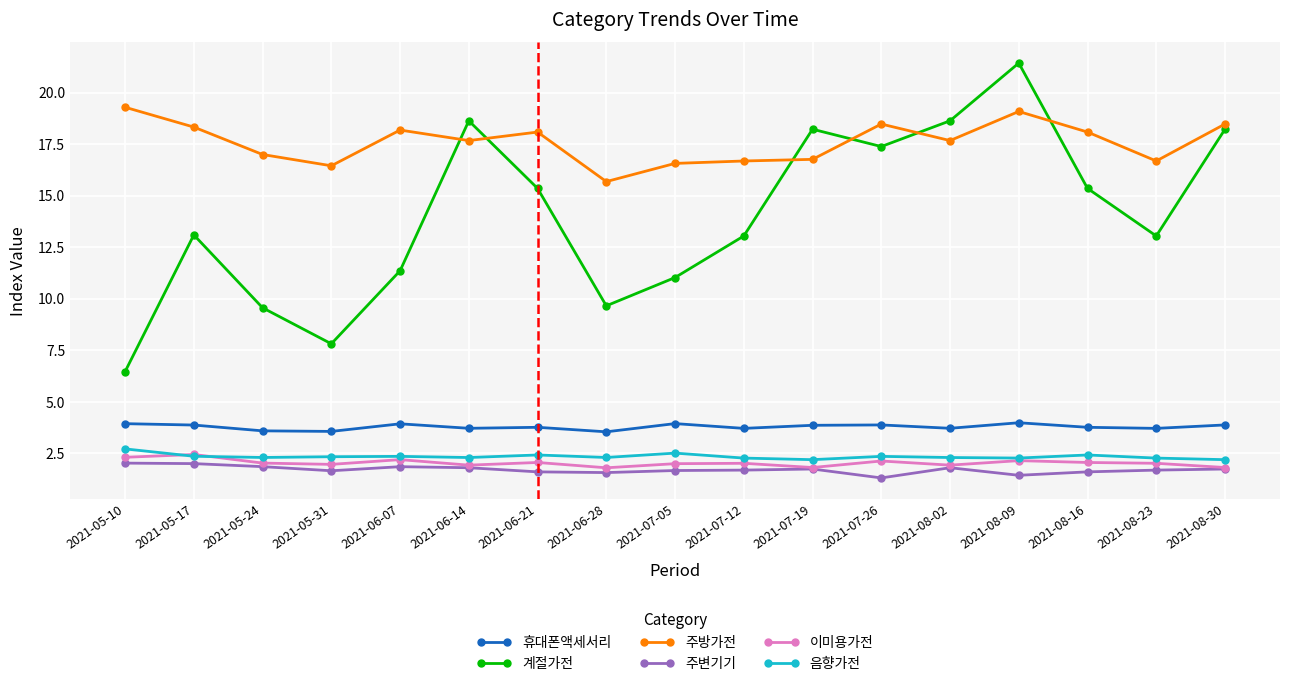

True or false: 주방가전 and 휴대폰액세서리 cross at least once.

False